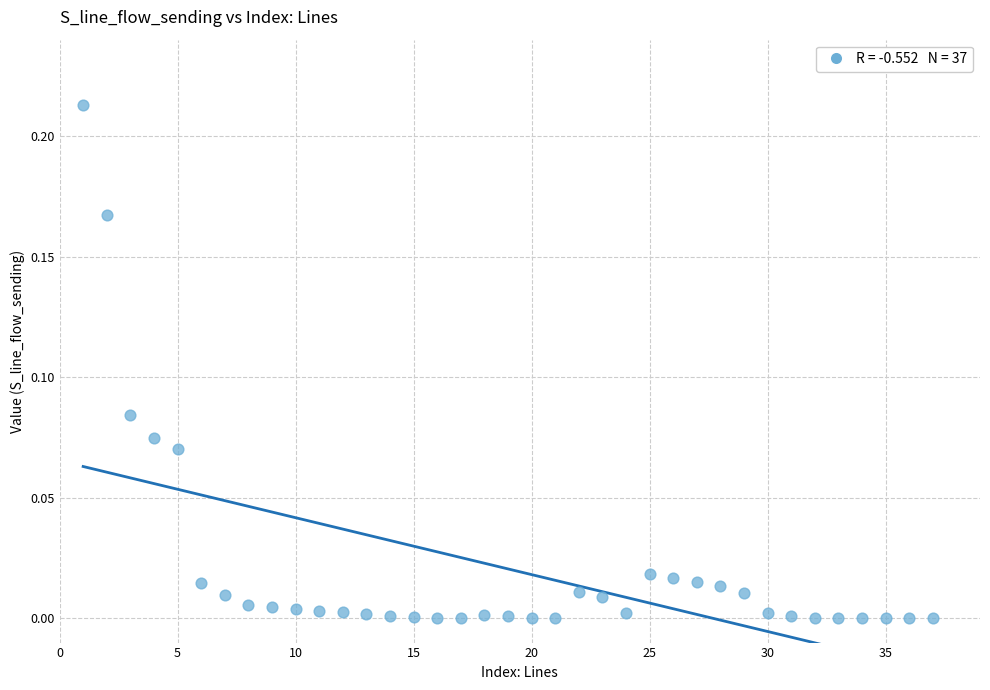

What is the range of X values (max minus min)?

36.0